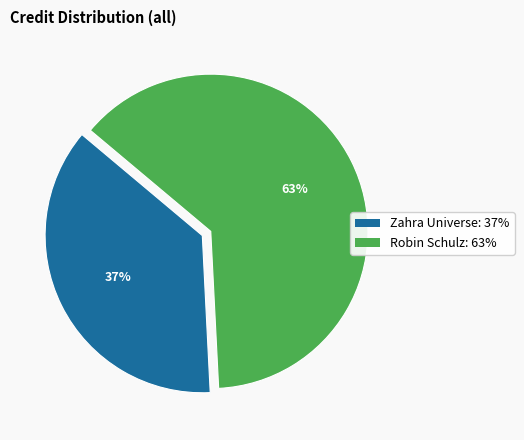

To the nearest percent, what is the average slice percentage?

50%